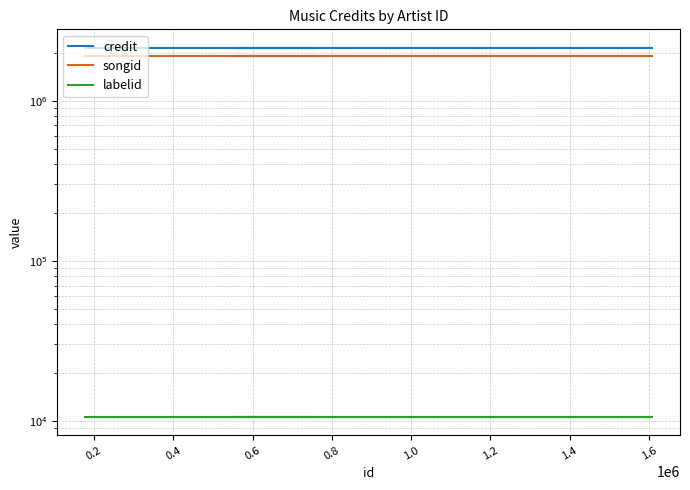

What is the difference between the highest and lowest values at 0.0?

2130658